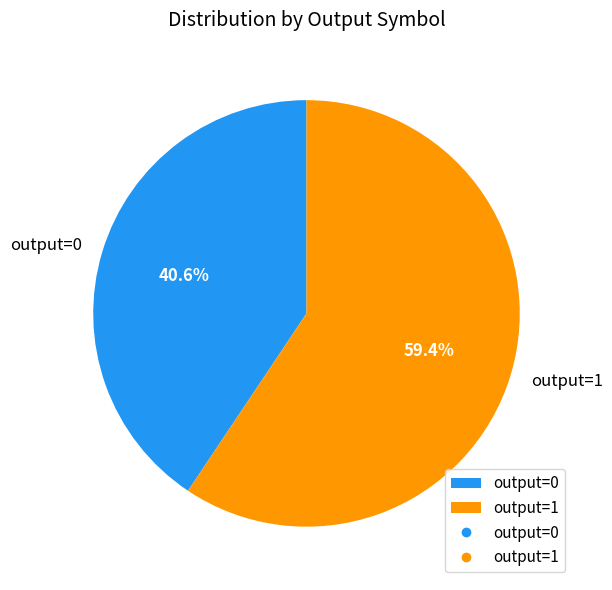

Rank the categories by value from highest to lowest.

output=1, output=0